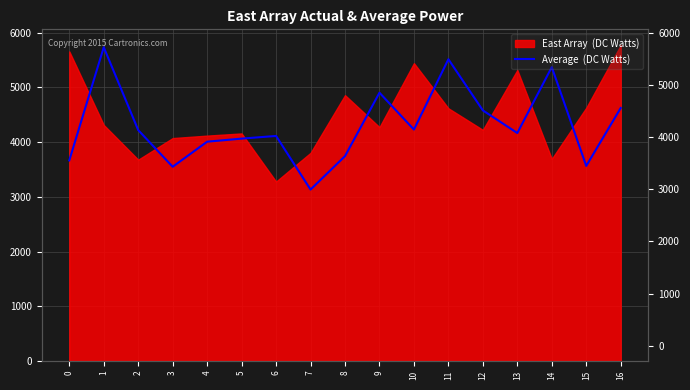

Reading left to right, extract all data points from this chart.

0=3666.9	1=5736.0	2=4220.6	3=3550.3	4=4009.1	5=4065.2	6=4114.0	7=3133.2	8=3745.1	9=4904.6	10=4231.0	11=5516.9	12=4581.2	13=4167.4	14=5372.5	15=3565.8	16=4624.9